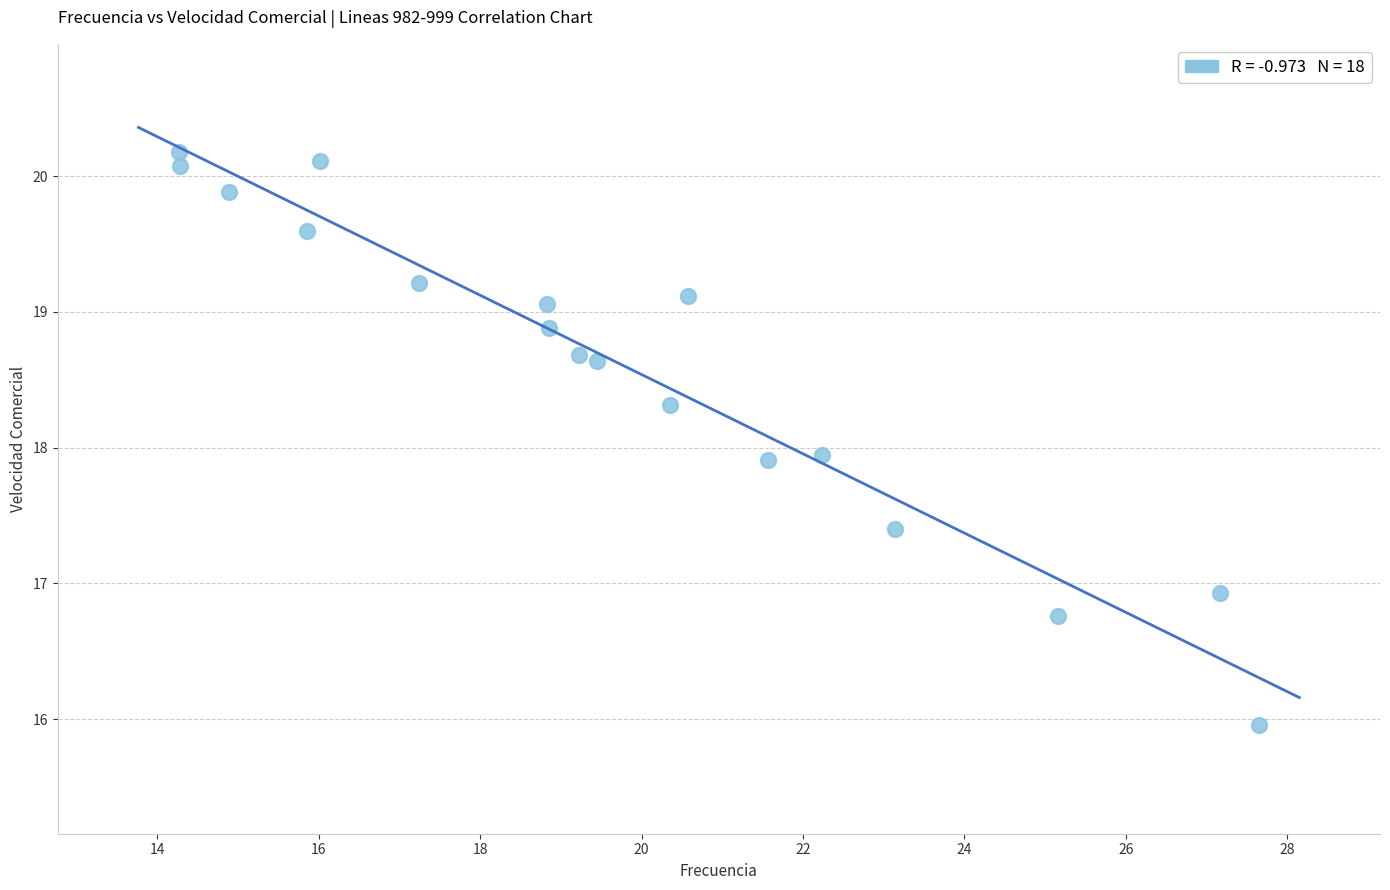

What is the range of Y values (max minus min)?

4.2